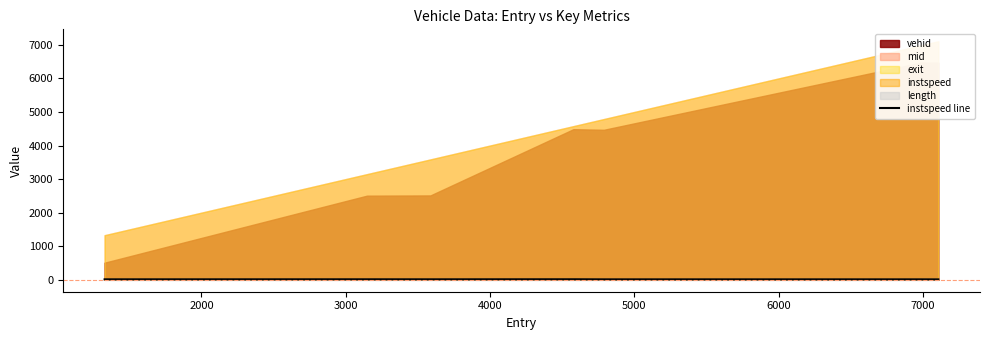

How many interior local peaks (higher than both neighbors) does the data have?

2